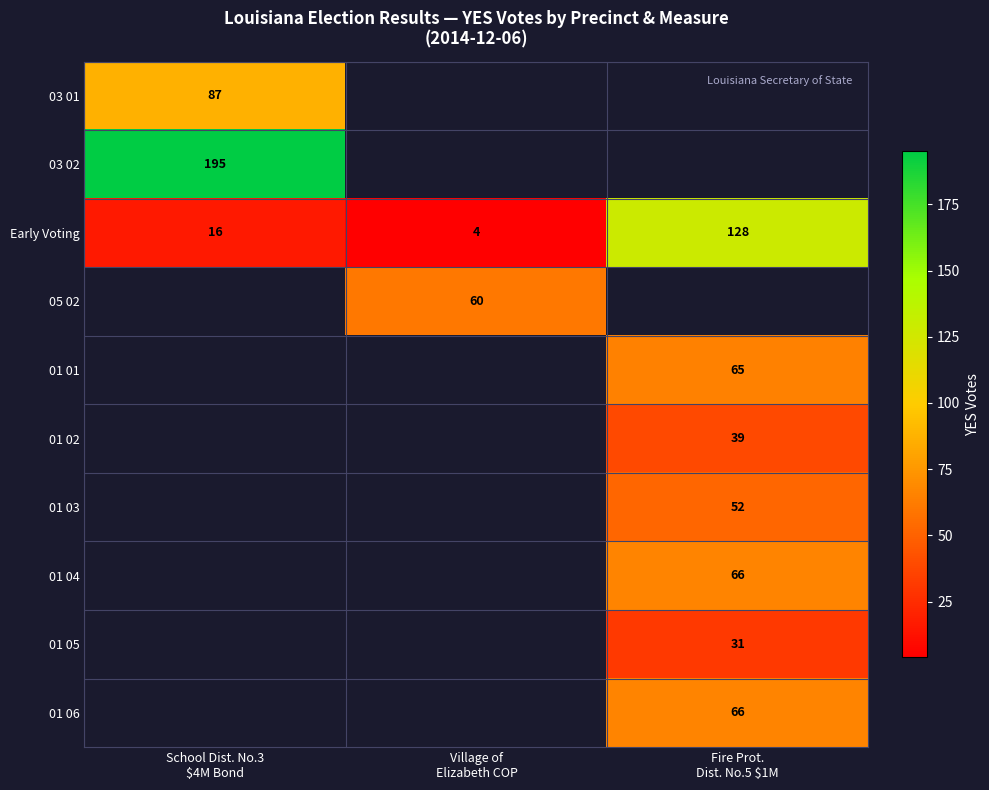

What is the sum of all Early Voting values?

148